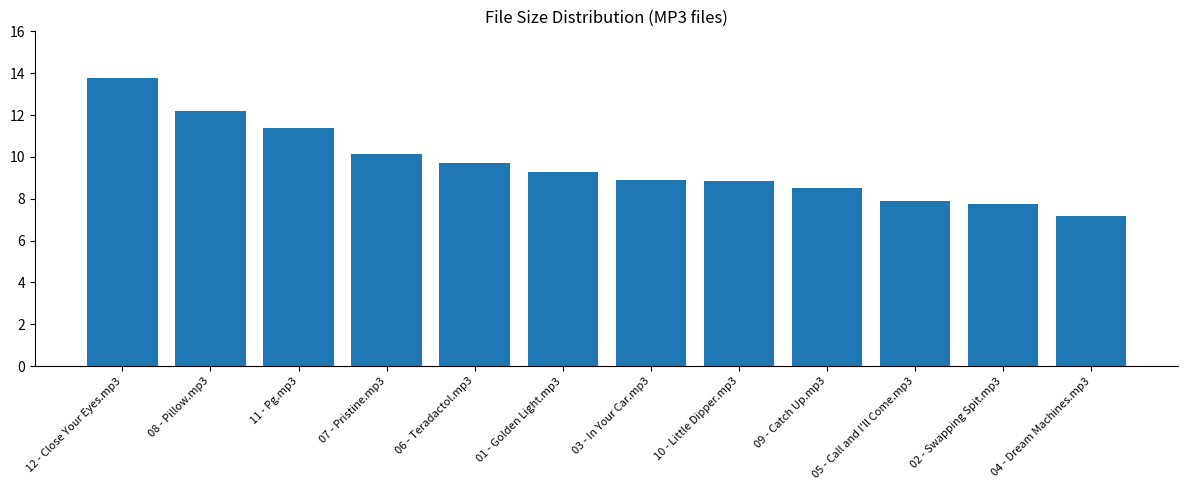

The value at 06 - Teradactol.mp3 is 9.7. True or false?

True